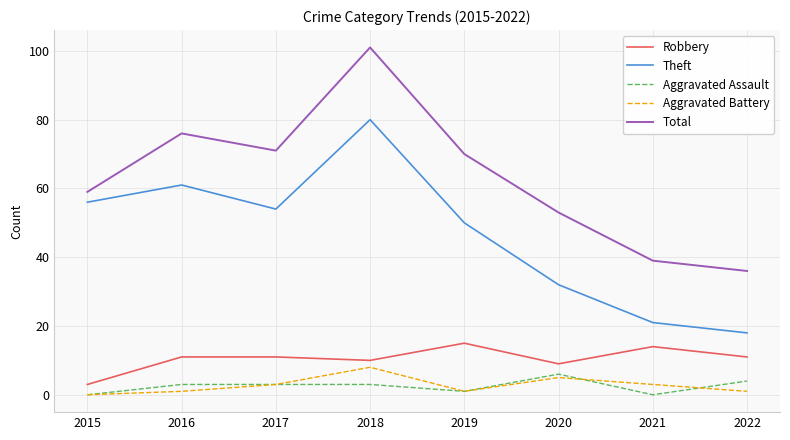

In Aggravated Battery, how many points are lower than both neighbors (excluding endpoints)?

1